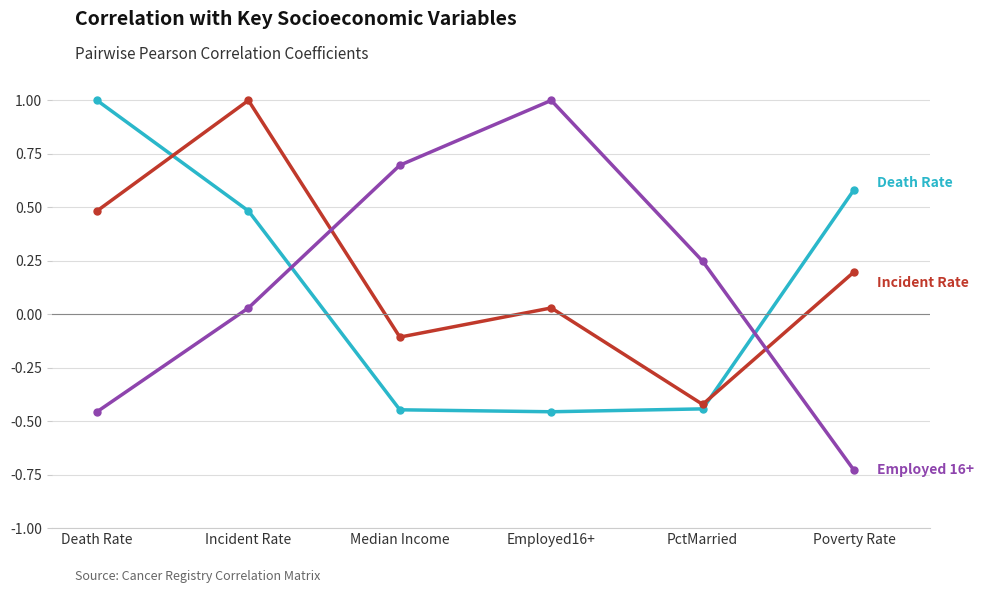

What is the label of the 4th point from the right?

Median Income